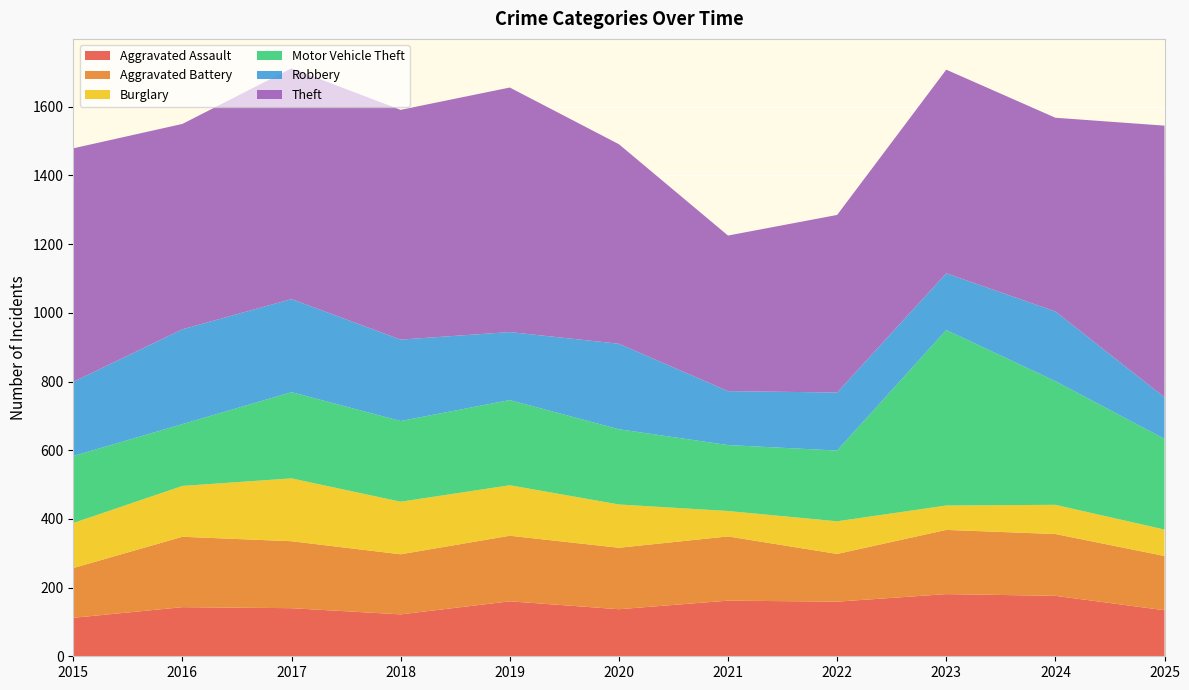

Reading left to right, list all the values displayed in this chart.

Aggravated Assault: 112	143	140	122	160	137	162	159	181	176	134
Aggravated Battery: 145	205	195	175	191	179	187	139	187	180	158
Burglary: 131	148	183	153	147	126	74	95	71	85	77
Motor Vehicle Theft: 195	180	251	235	248	219	192	206	511	360	264
Robbery: 216	276	271	237	198	249	157	169	165	203	121
Theft: 680	598	672	669	712	581	453	517	593	564	791